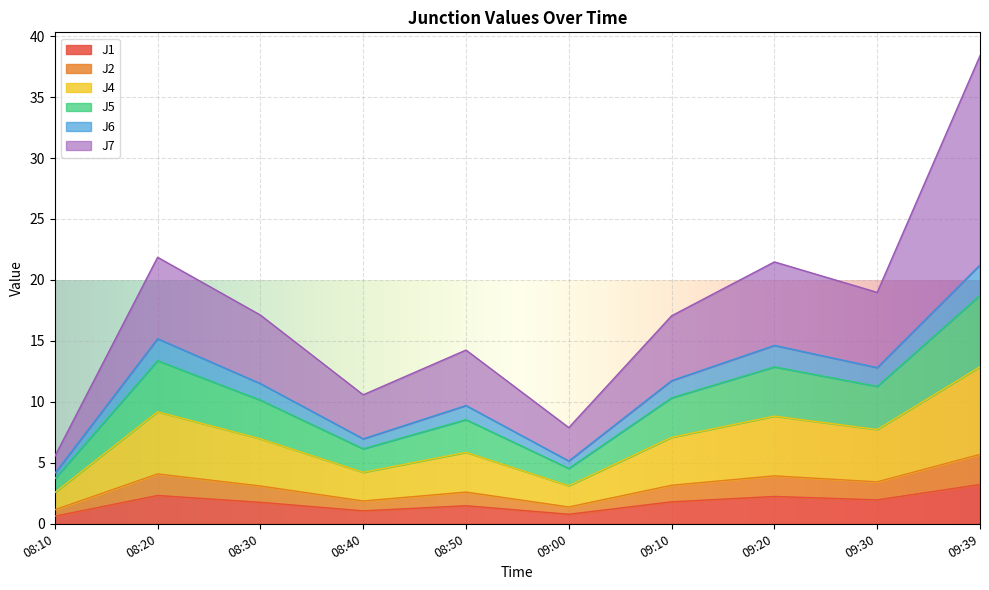

Does the chart display data point markers on the line(s)?

No